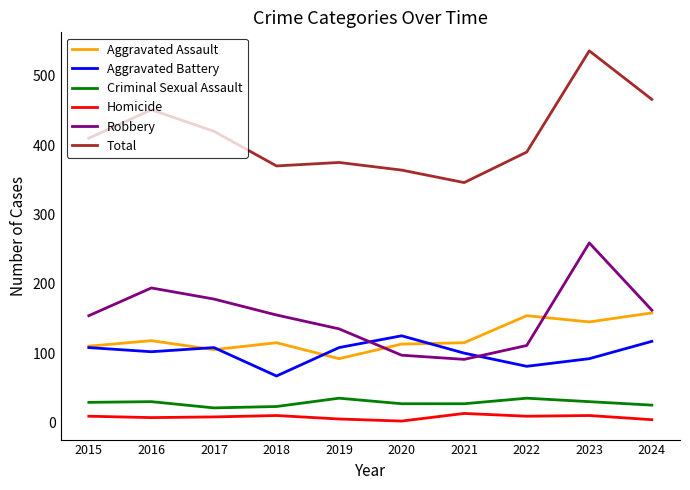

Which series has the largest range (max minus min)?

Total